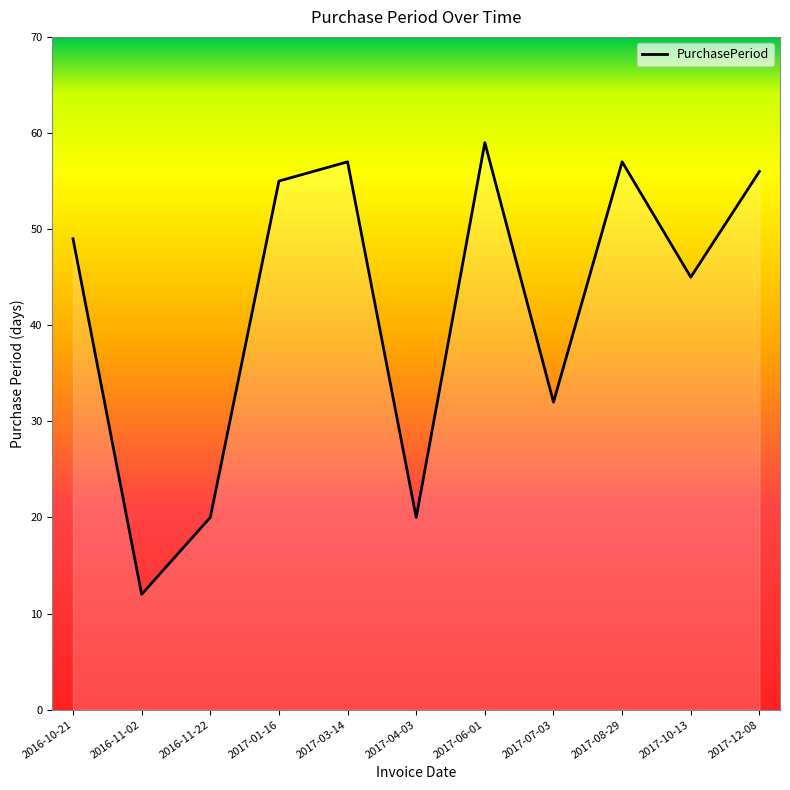

What position from the left is 2017-06-01?

7